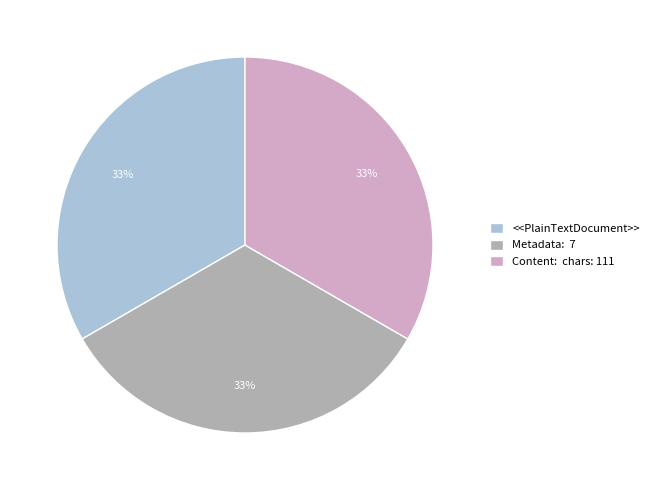

Approximately how many times larger is the value at <<PlainTextDocument>> compared to Content: chars: 111?

1.0